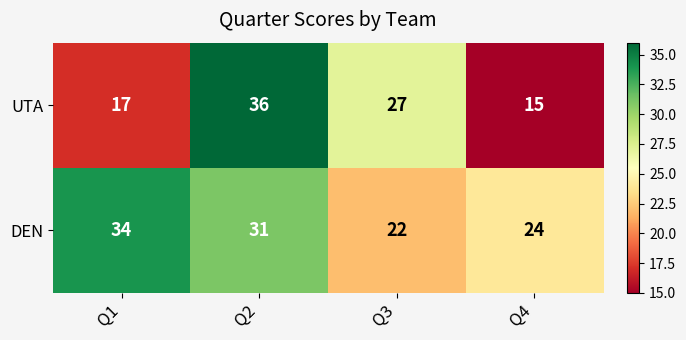

What is the difference between the UTA values at Q4 and Q2?

21